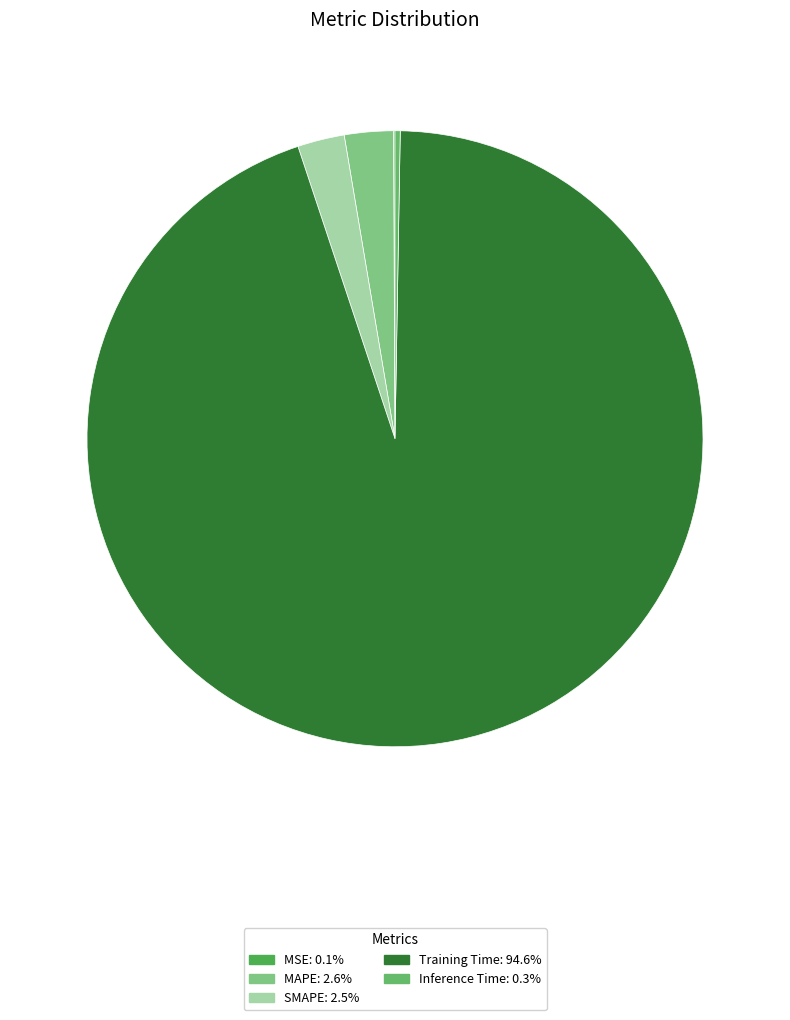

Do Inference Time and SMAPE together represent more than half of the pie?

No